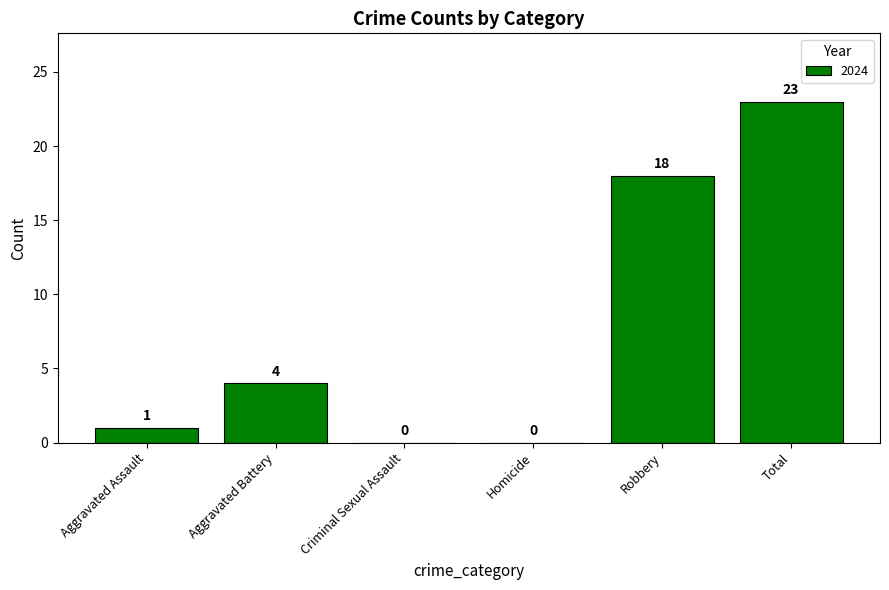

True or false: the data shows 28 at Robbery.

False